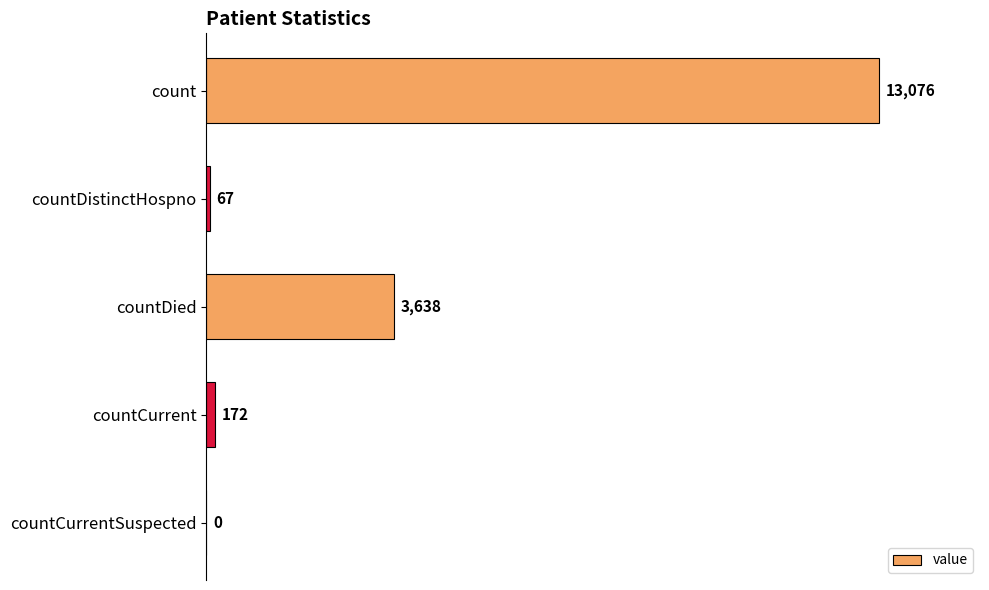

At which label is the value closest to 6538?

countDied